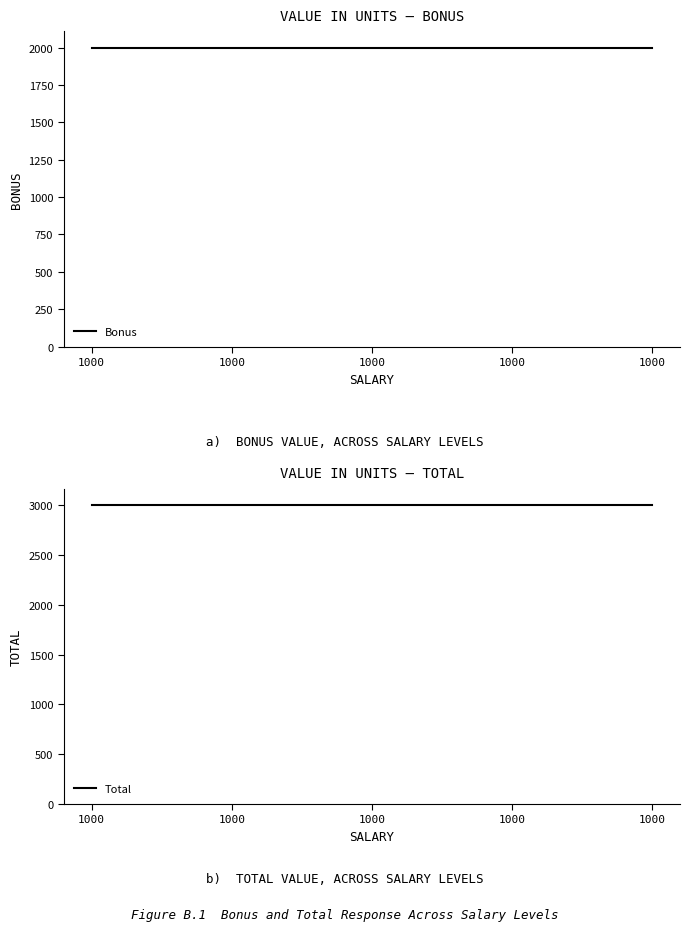

What is the average value of the Bonus series?

2000